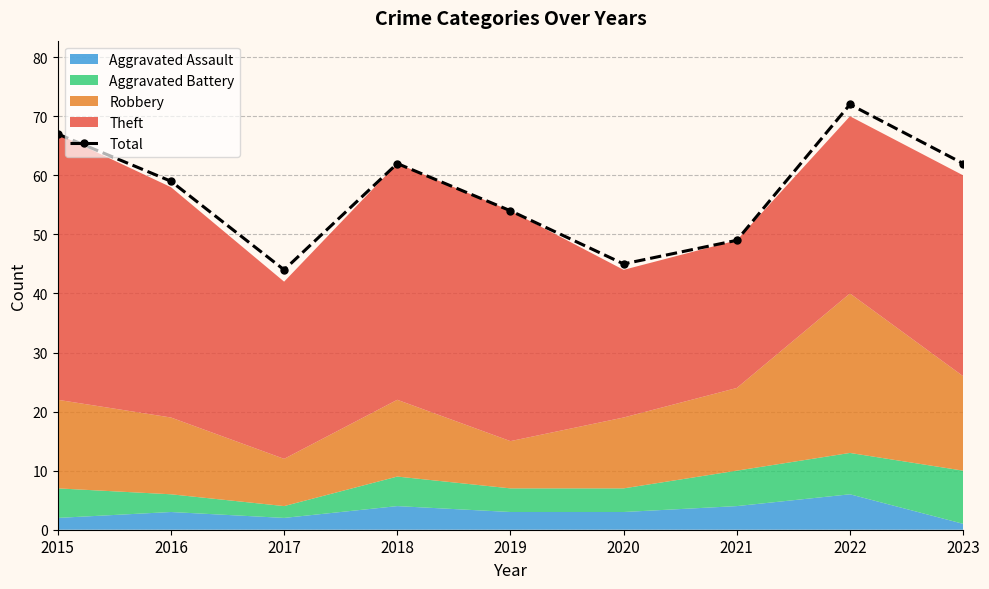

The chart shows a value of 49 at 2021. True or false?

True